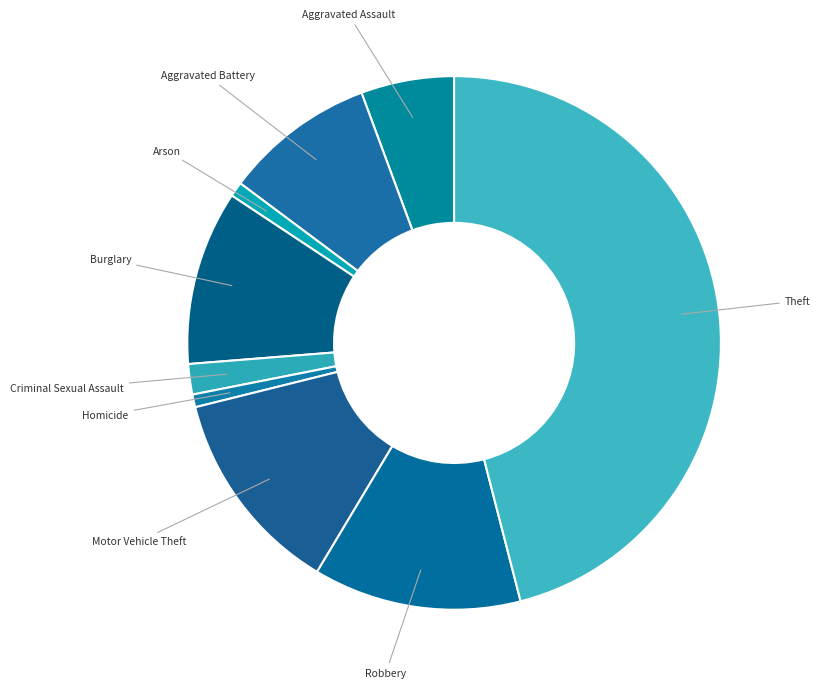

Which slice is the largest?

Theft